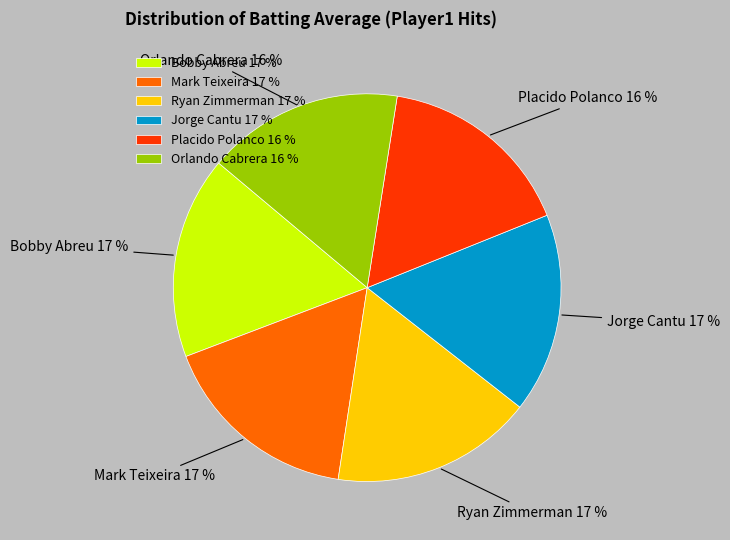

To the nearest percent, what is the difference between the largest and smallest slice percentages?

1%